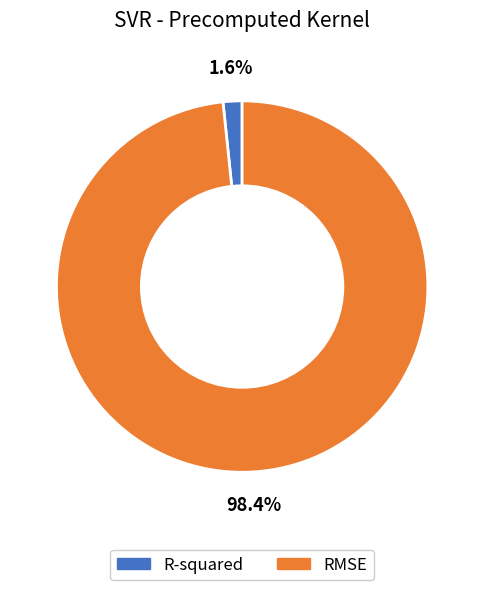

Is it true that R-squared is 12% of the pie?

False